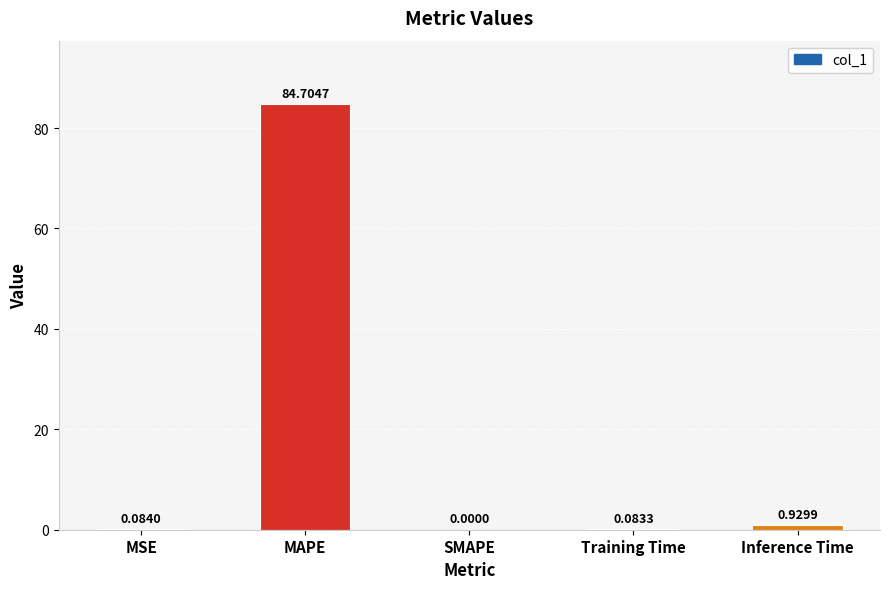

At which label is the value closest to 42?

Inference Time